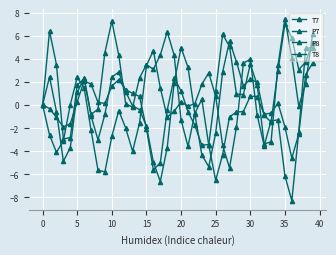

Where do P8 and T7 first cross each other?

5 and 10